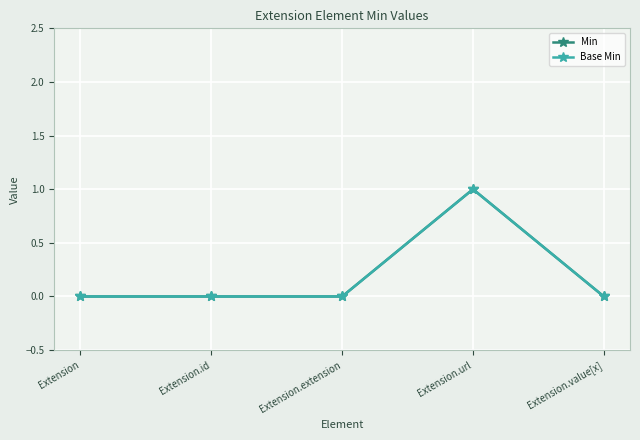

Reading left to right, list all the values displayed in this chart.

Min: Extension=0	Extension.id=0	Extension.extension=0	Extension.url=1	Extension.value[x]=0
Base Min: Extension=0	Extension.id=0	Extension.extension=0	Extension.url=1	Extension.value[x]=0